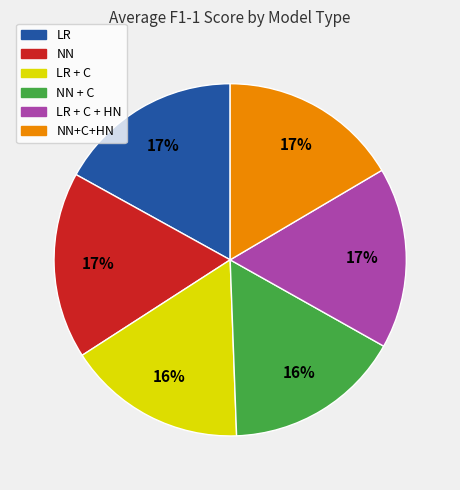

To the nearest percent, what is the difference between the largest and smallest slice percentages?

1%